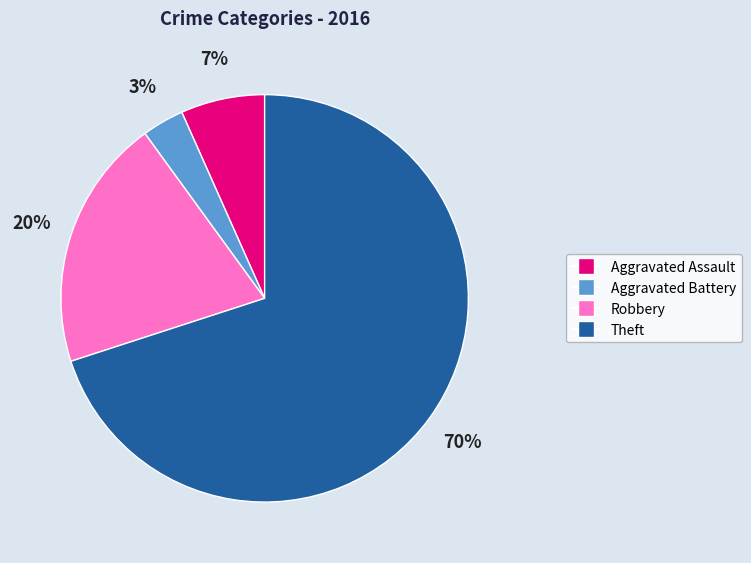

Which slice represents more than half of the pie?

Theft